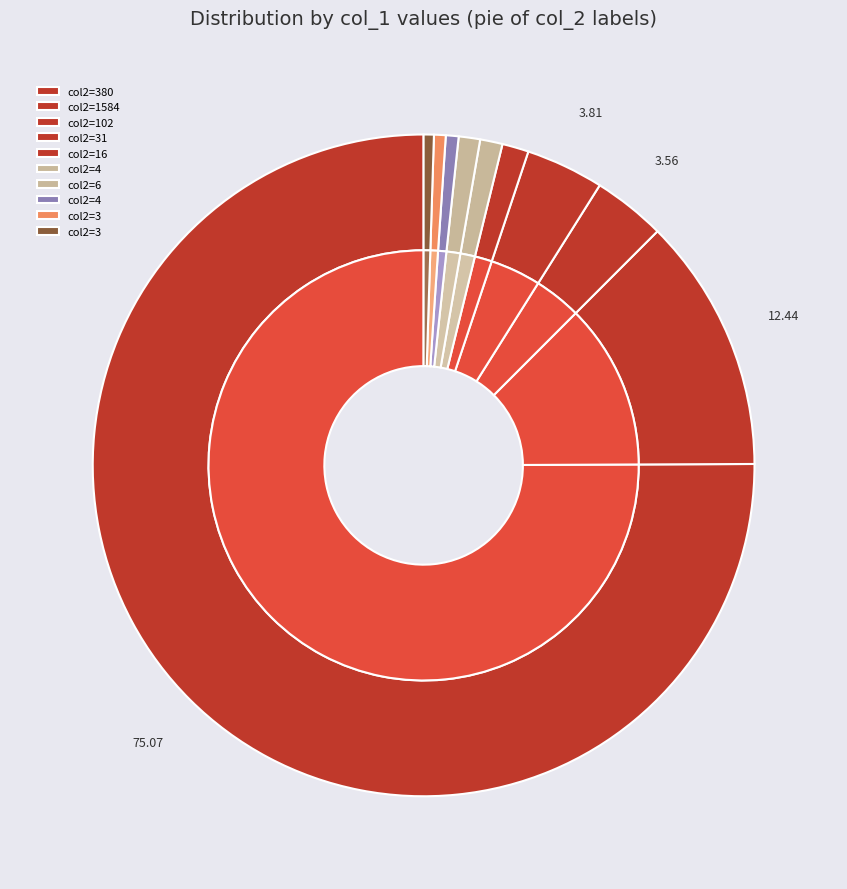

Which has a higher value, 380 or 1584?

380